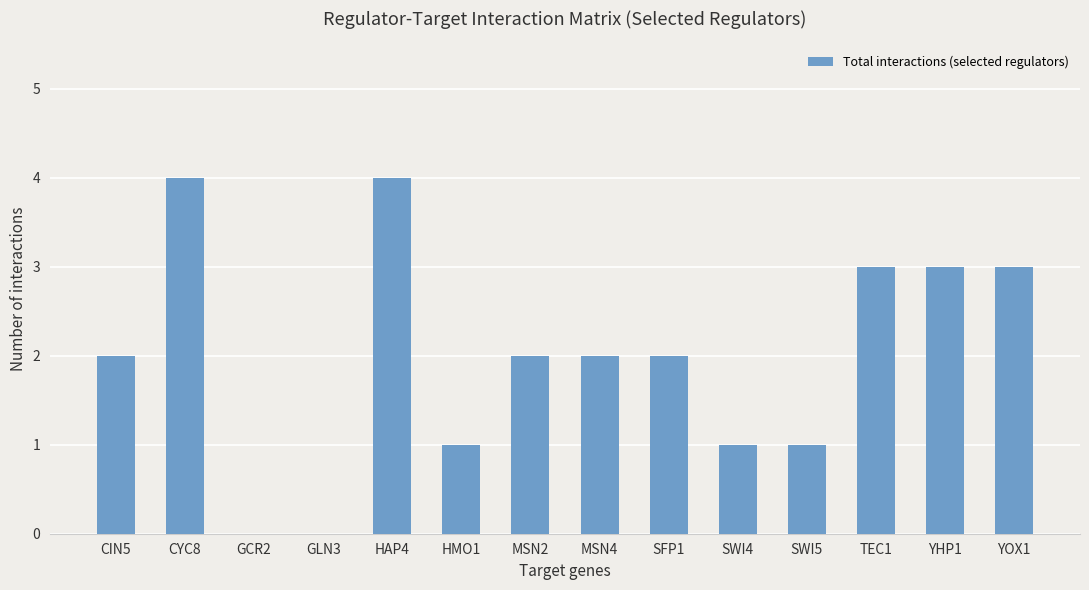

Approximately how many times larger is the value at YHP1 compared to SFP1?

1.5